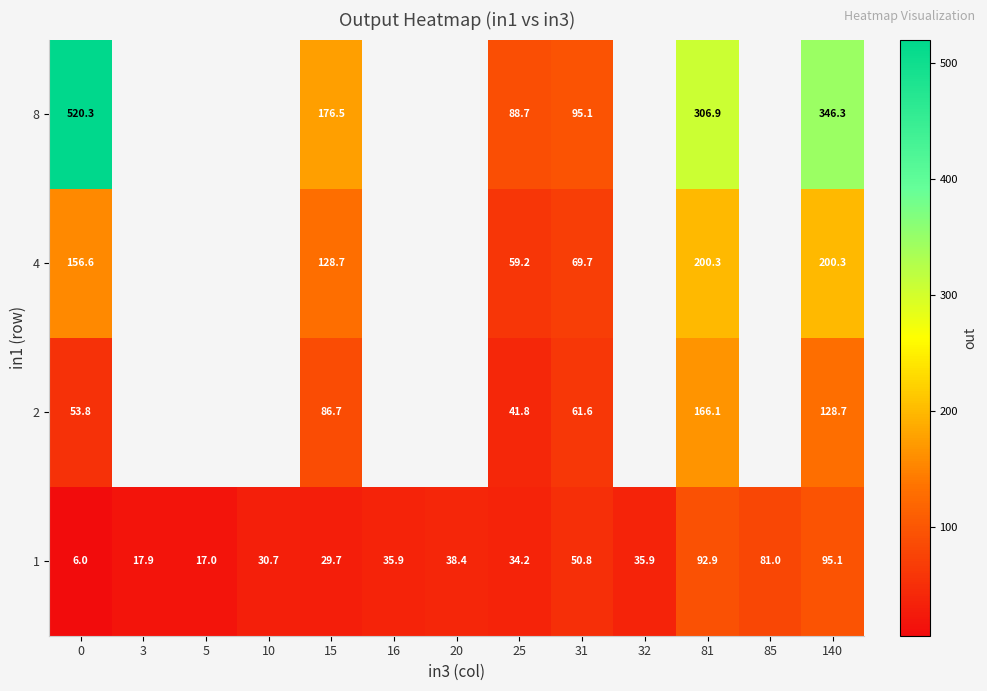

Where is 1 nearest to the value 50?

31